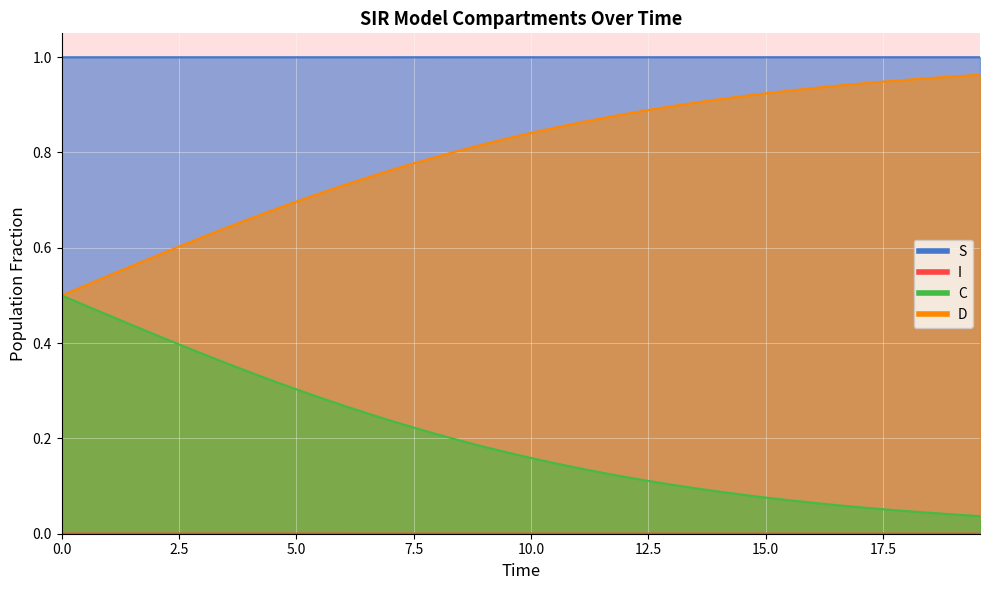

List the series in order of their overall mean, lowest first.

I, C, D, S